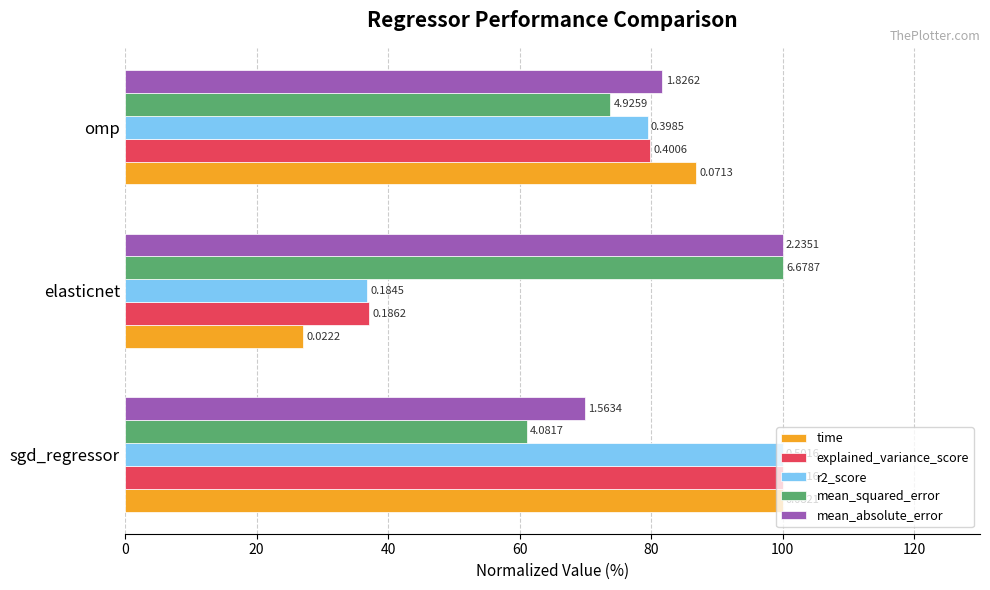

What are all the series names shown in the legend?

time, explained_variance_score, r2_score, mean_squared_error, mean_absolute_error